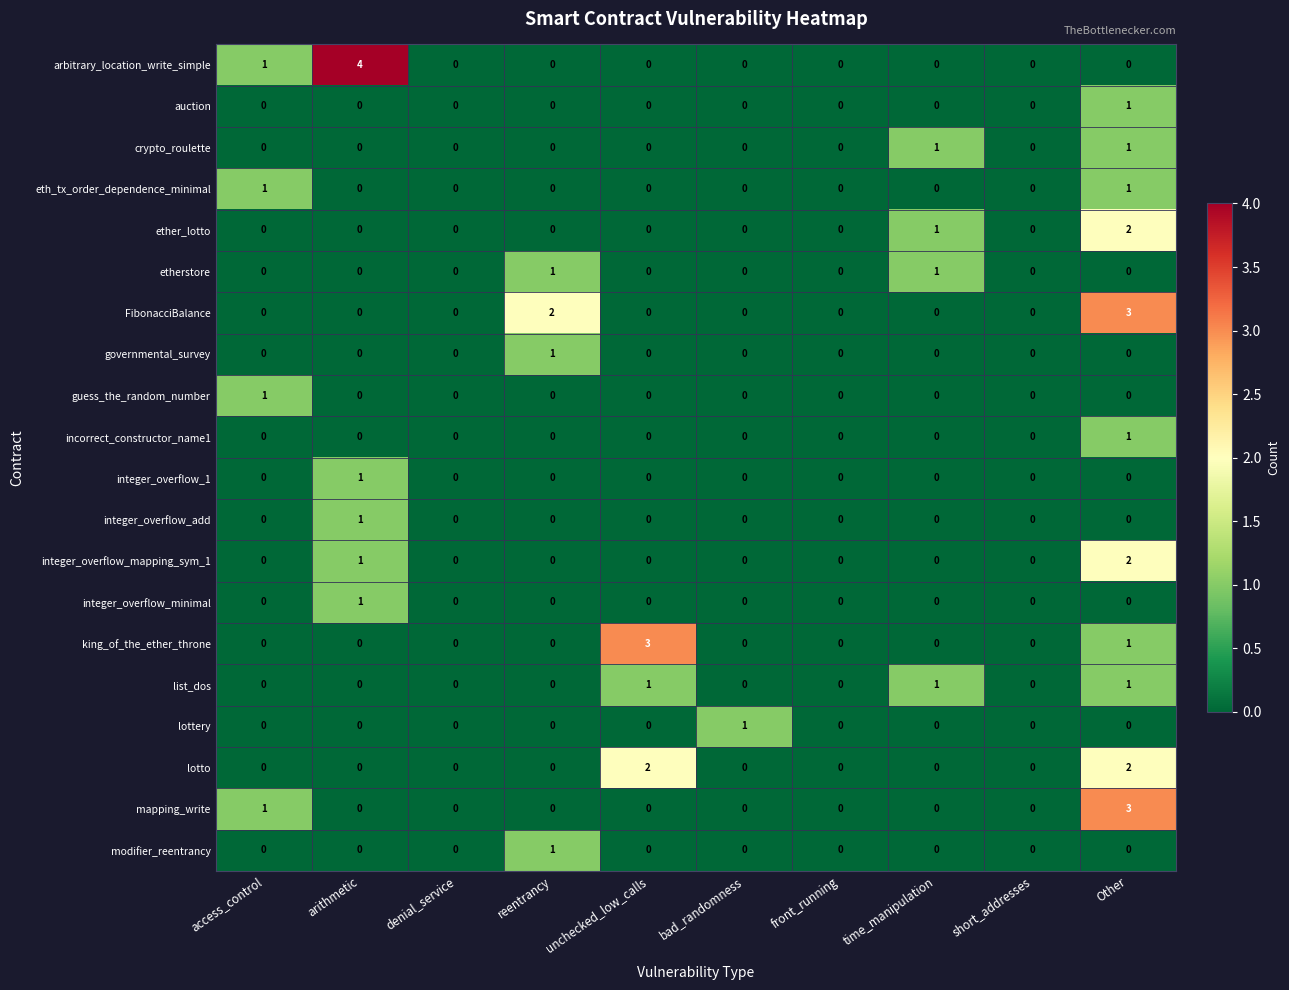

Which series has the largest range (max minus min)?

arbitrary_location_write_simple